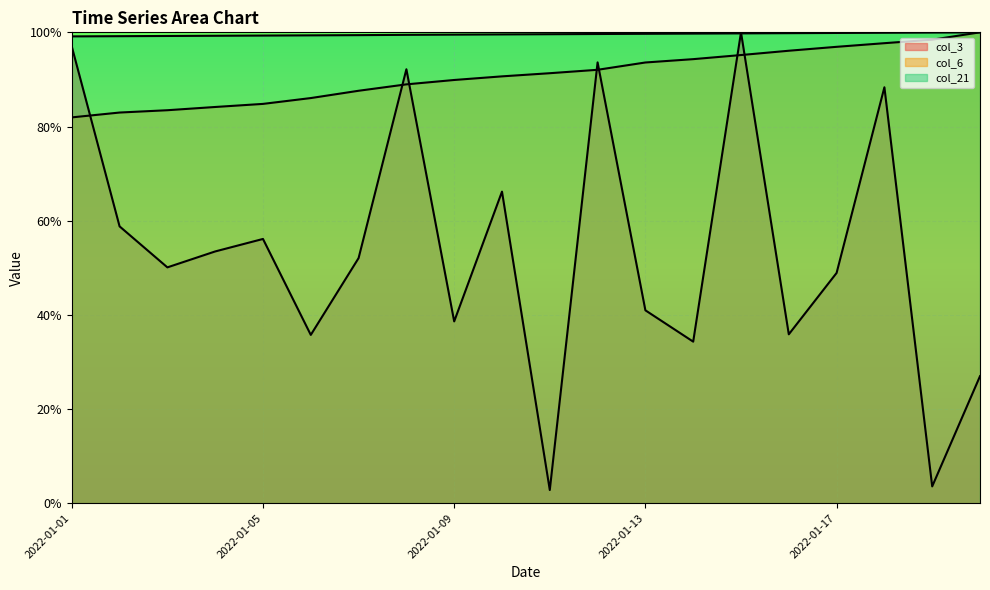

At which category is the sum across all series the highest?

2022-01-15